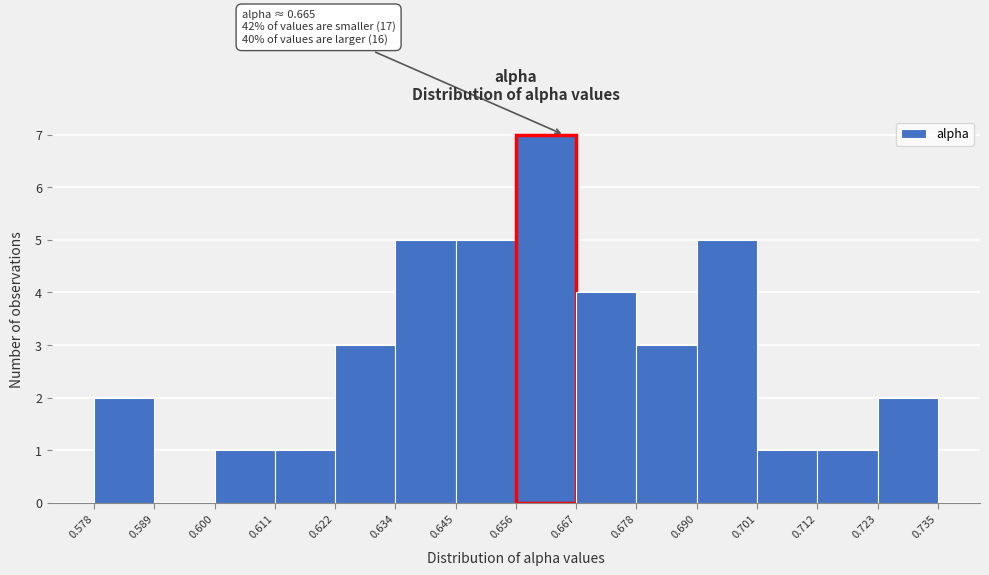

Which range on the x-axis has the tallest bar?

0.656 to 0.667